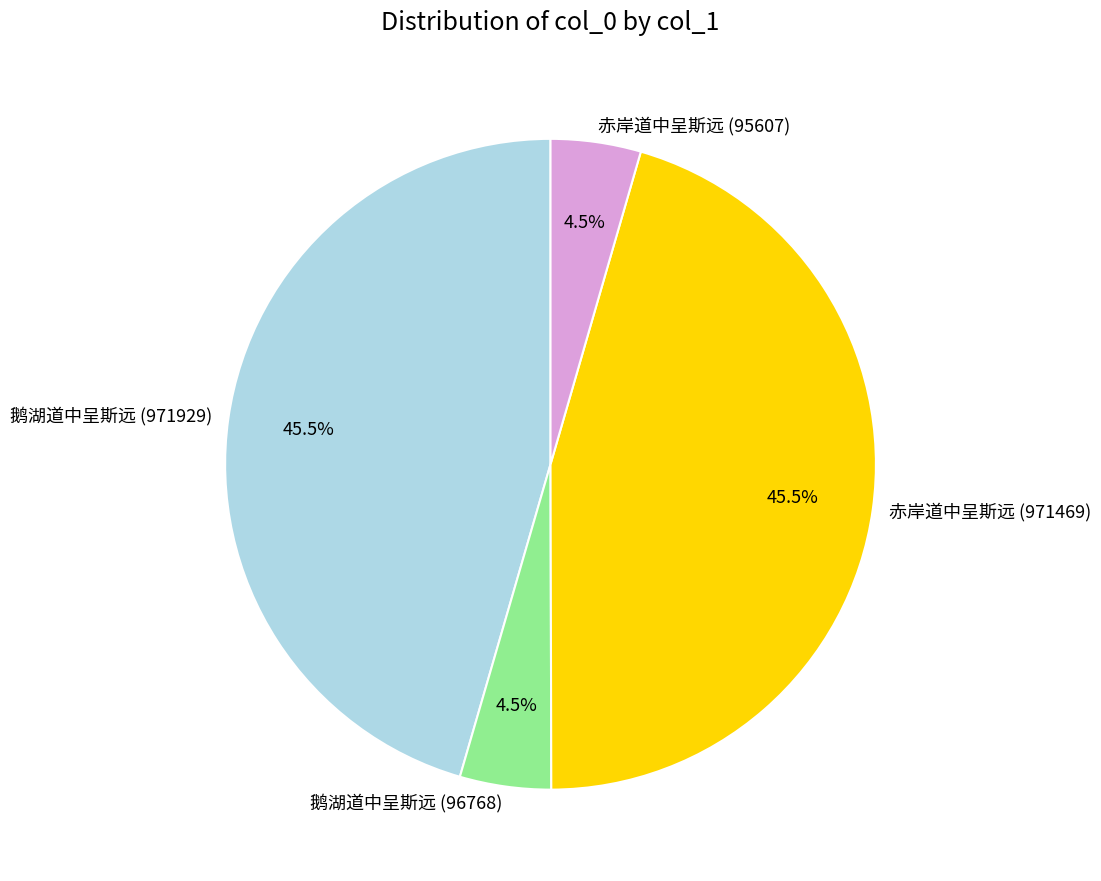

Between 鹅湖道中呈斯远 (96768) and 赤岸道中呈斯远 (971469), which is larger?

赤岸道中呈斯远 (971469)